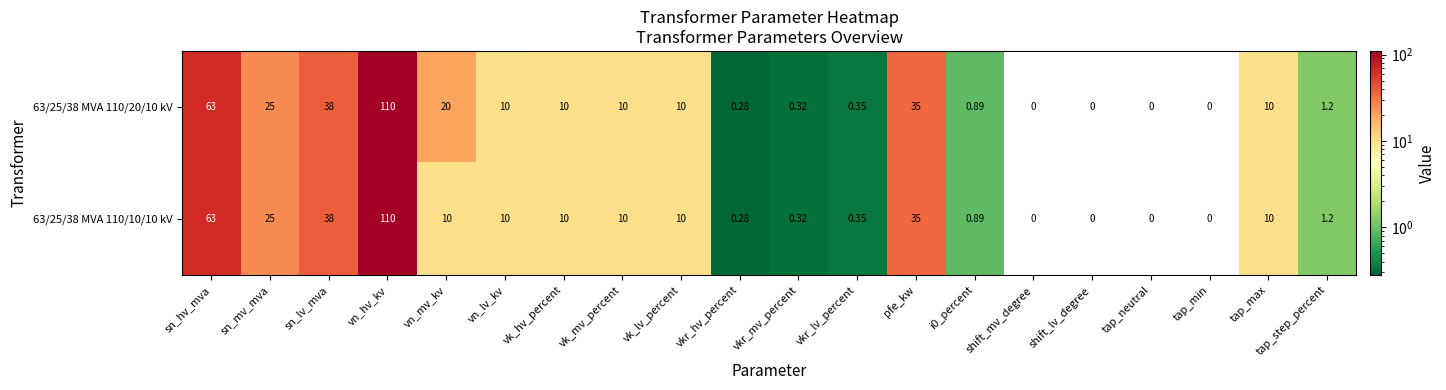

At which category is the sum across all series the highest?

vn_hv_kv